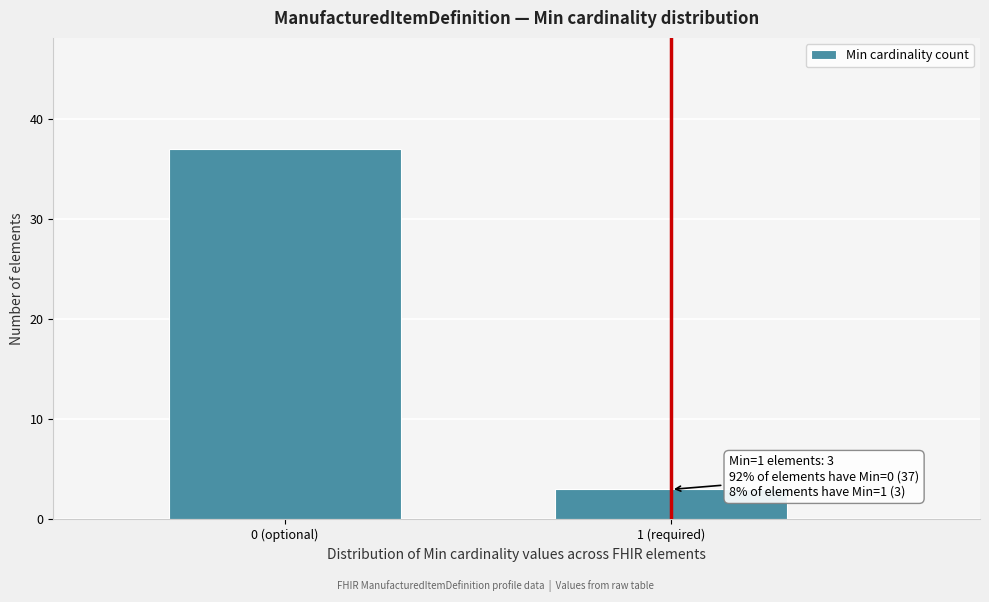

Reading right to left, list all the values displayed in this chart.

1 (required)=3	0 (optional)=37